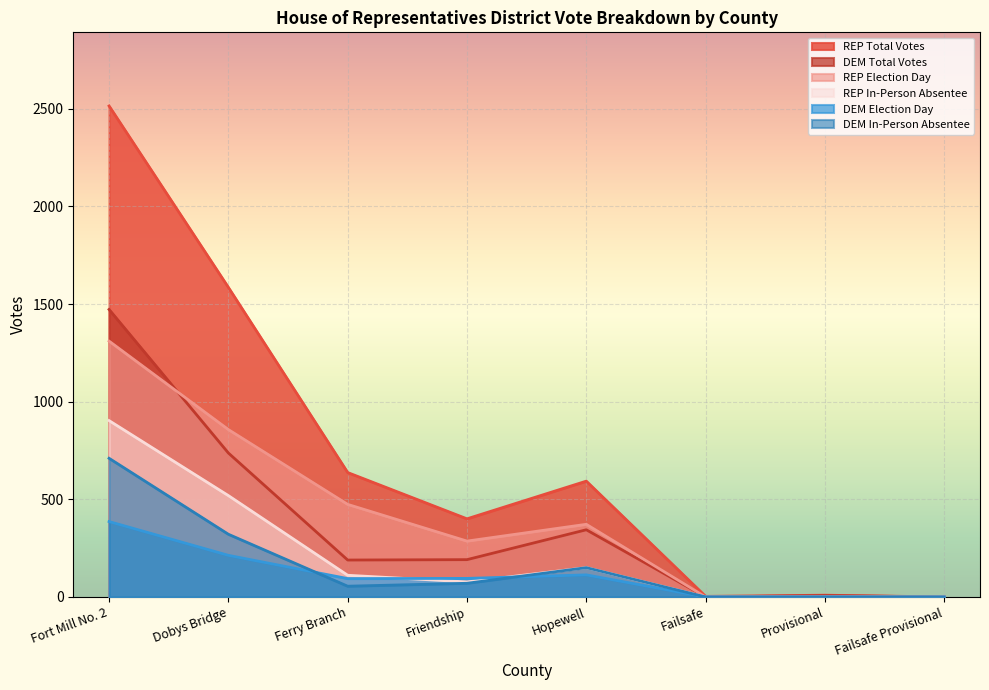

Read the DEM In-Person Absentee value at Hopewell, to the nearest 50.

150